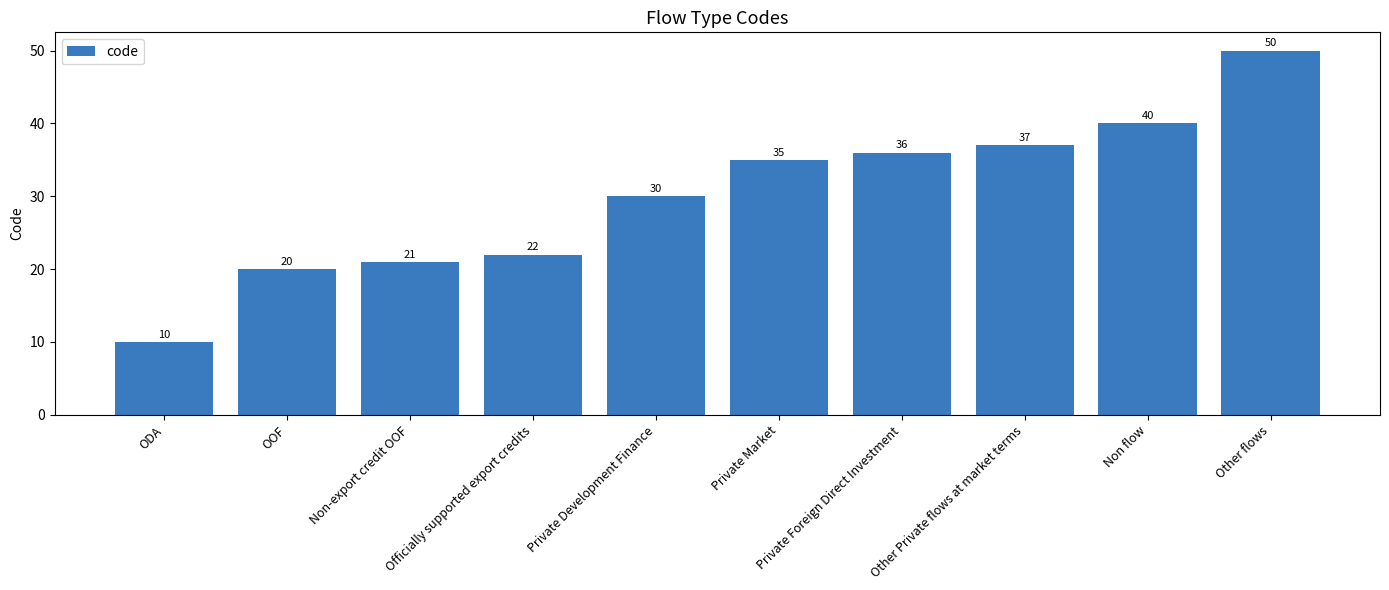

At which label is the value closest to 30?

Private Development Finance